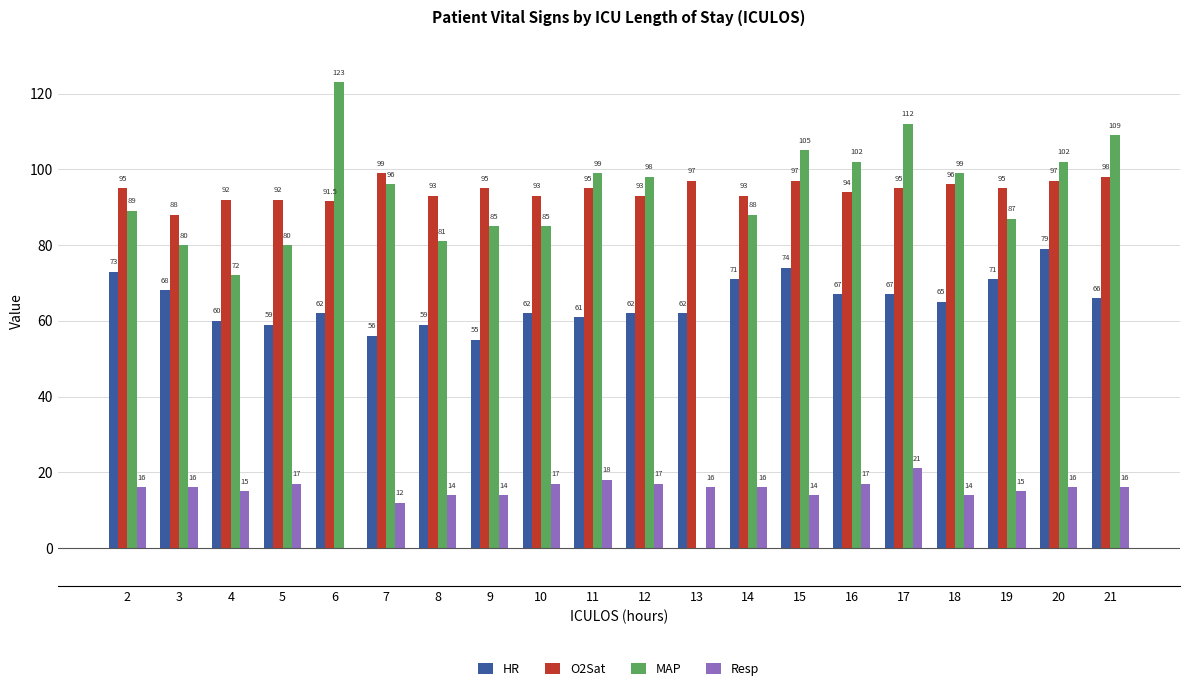

Are the bars horizontal?

No